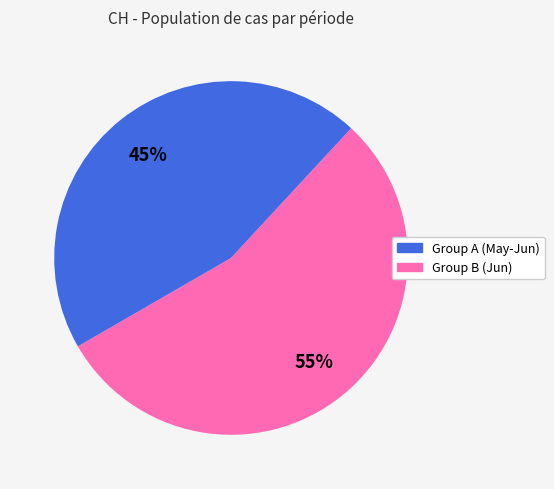

To the nearest percent, what is the difference between the largest and smallest slice percentages?

10%